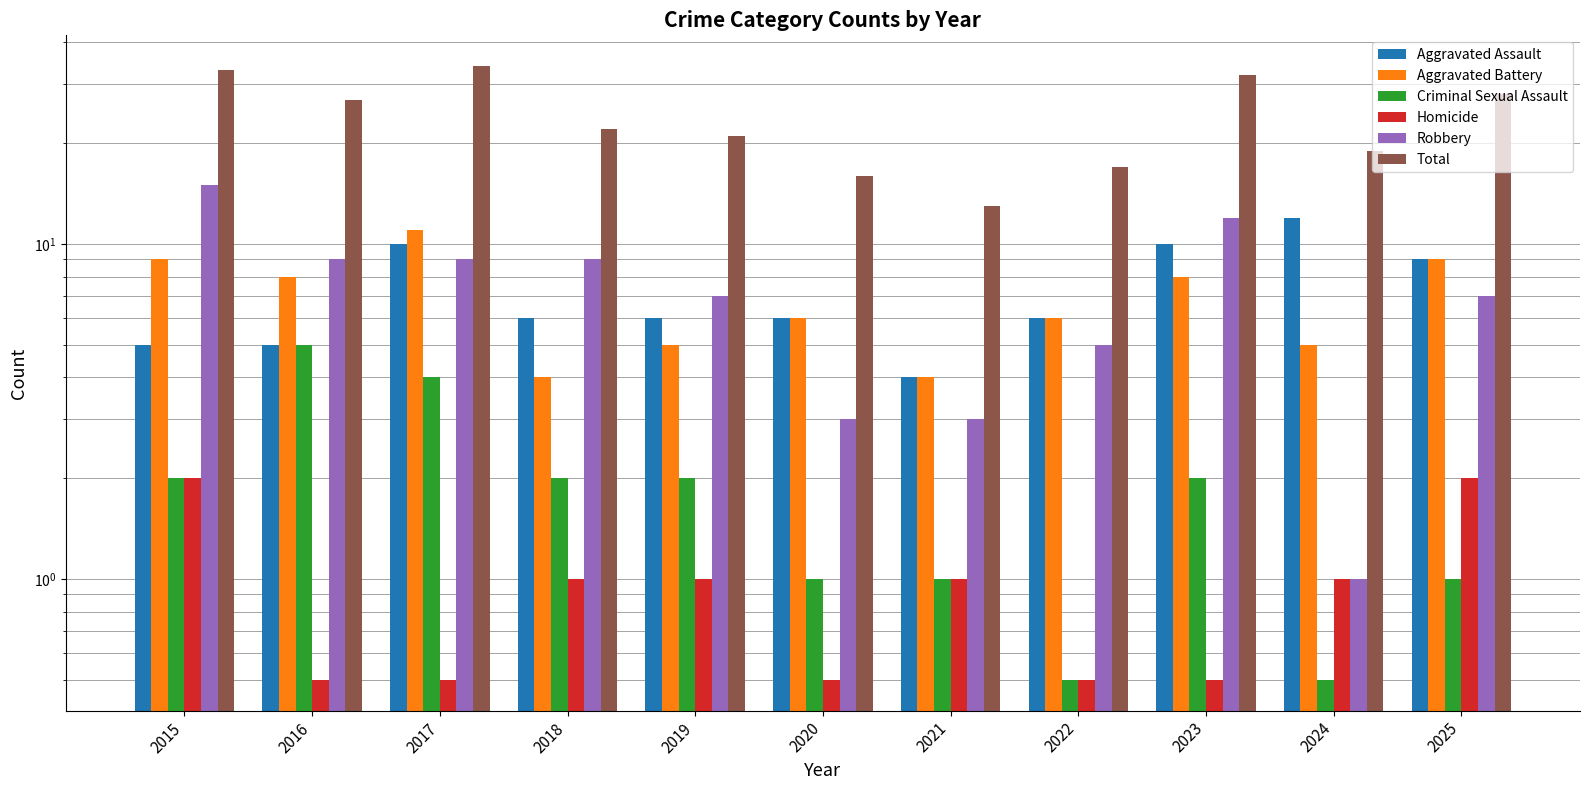

Is it true that Total equals 27.0 at 2016?

True